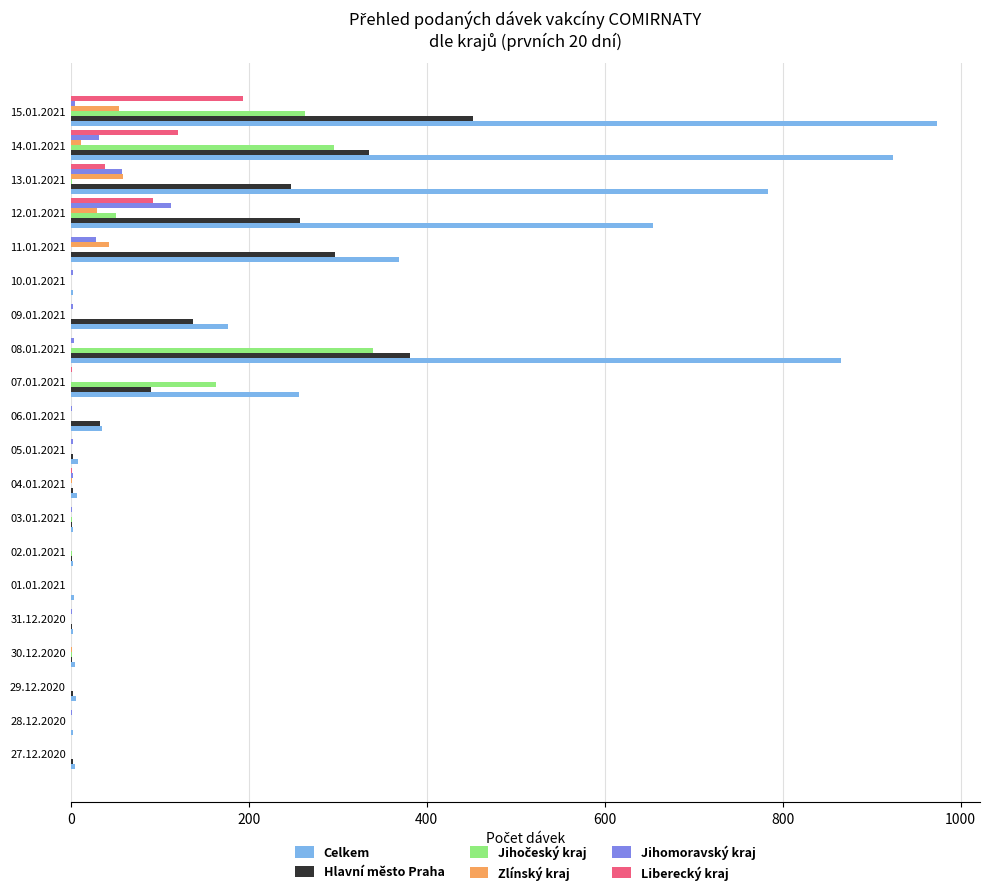

At which label does Celkem reach its peak?

15.01.2021